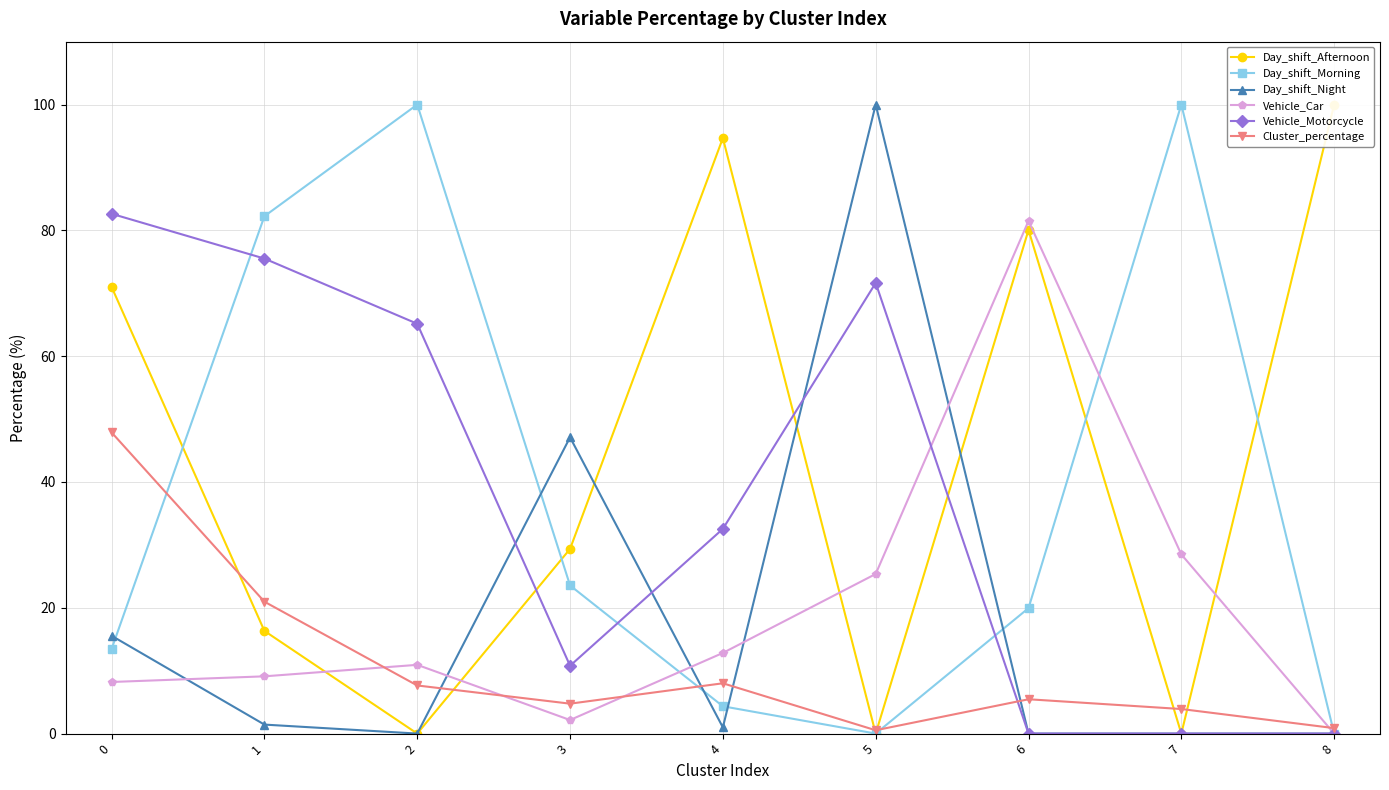

Which series ends up on top after the final intersection of Day_shift_Afternoon and Vehicle_Motorcycle?

Day_shift_Afternoon